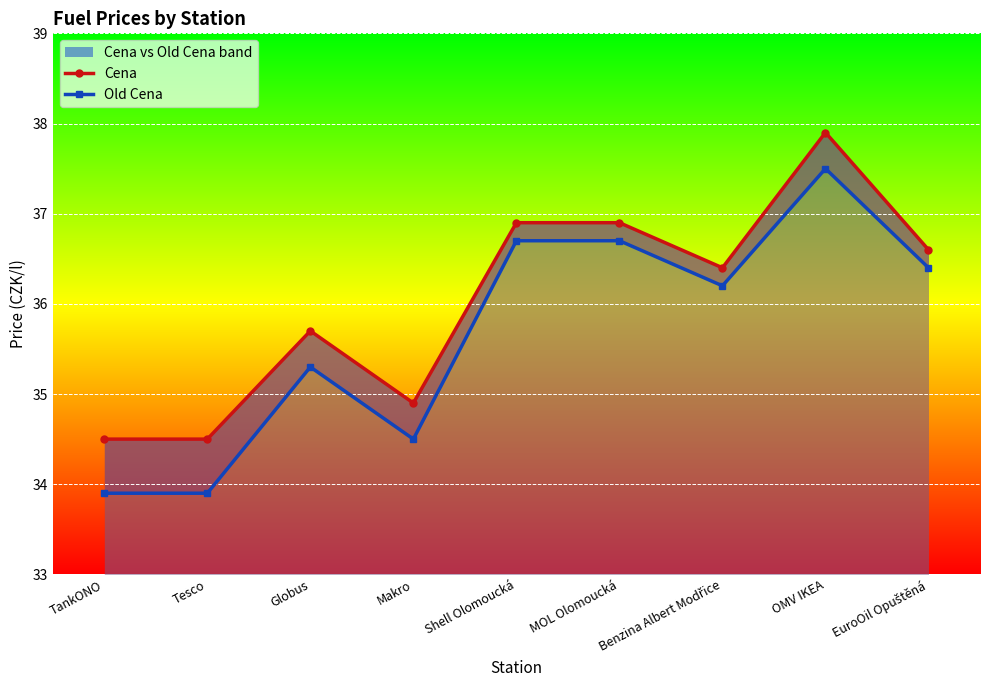

How many interior local peaks does the Cena series have?

2